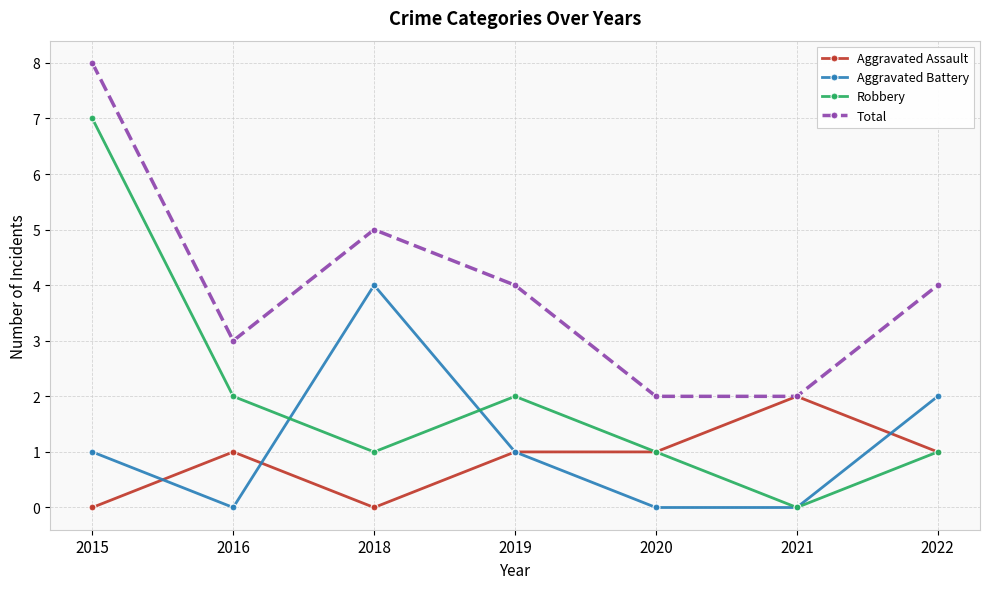

What is the total value across all series at 2021?

4